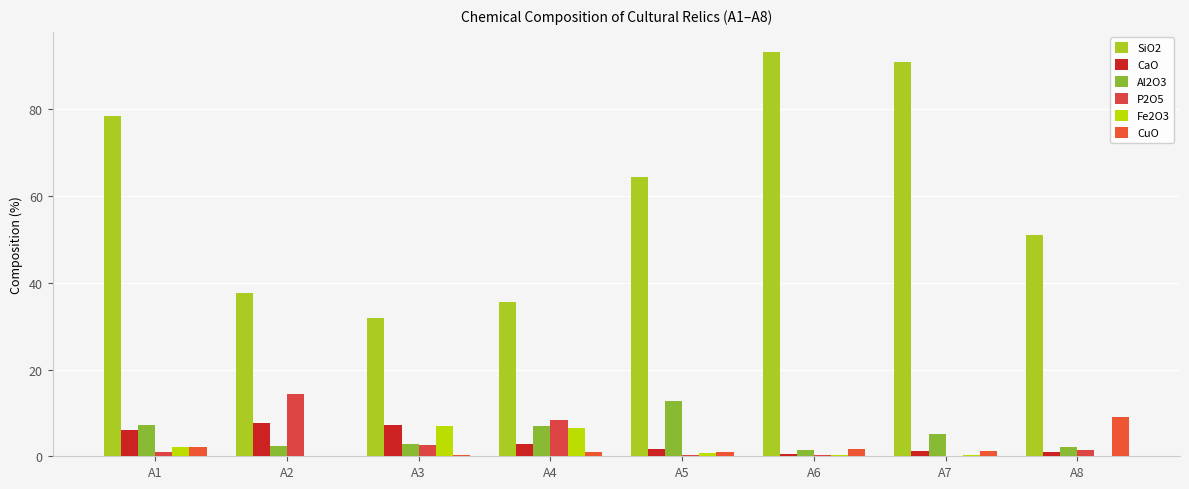

What is the difference between the CuO values at A7 and A4?

0.2